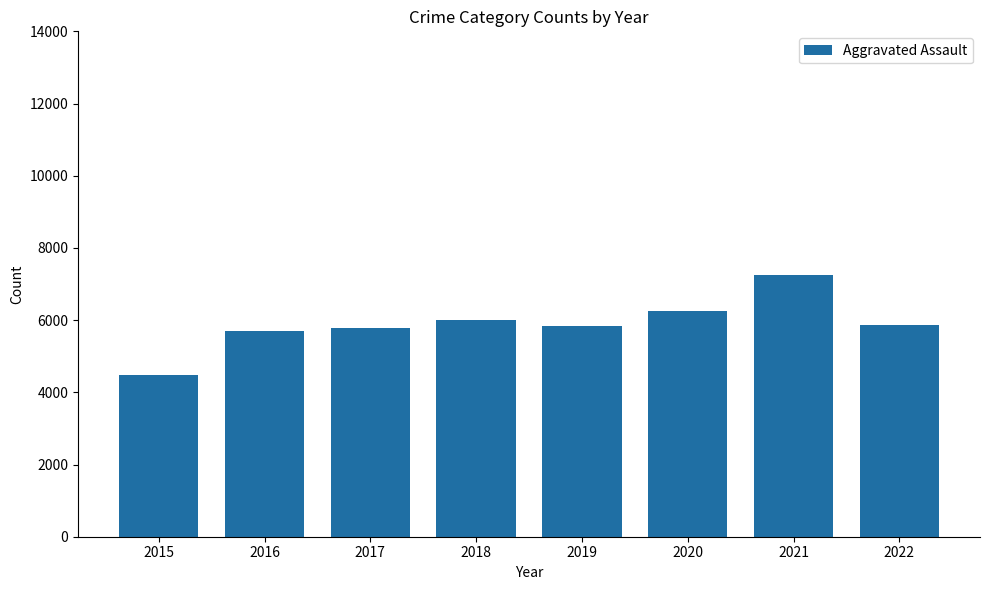

What is the maximum value shown in the chart?

7241